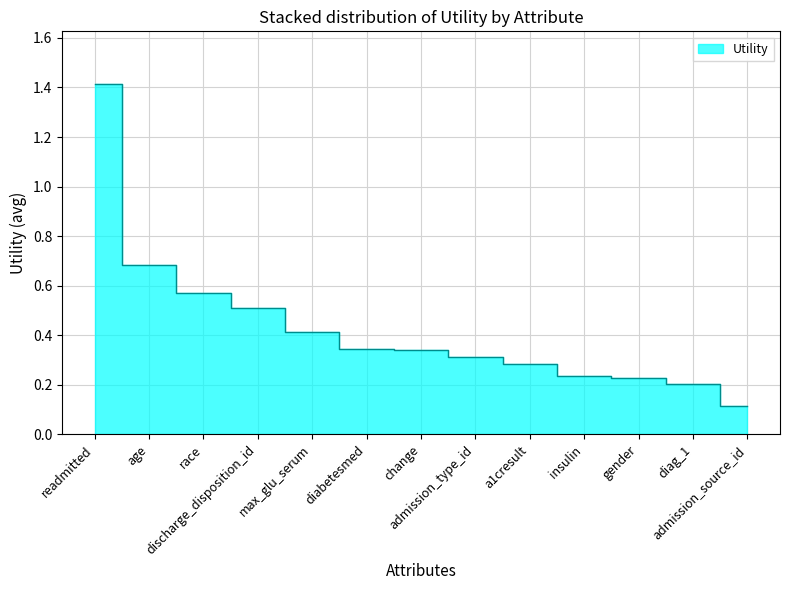

What is the greatest value displayed?

1.4